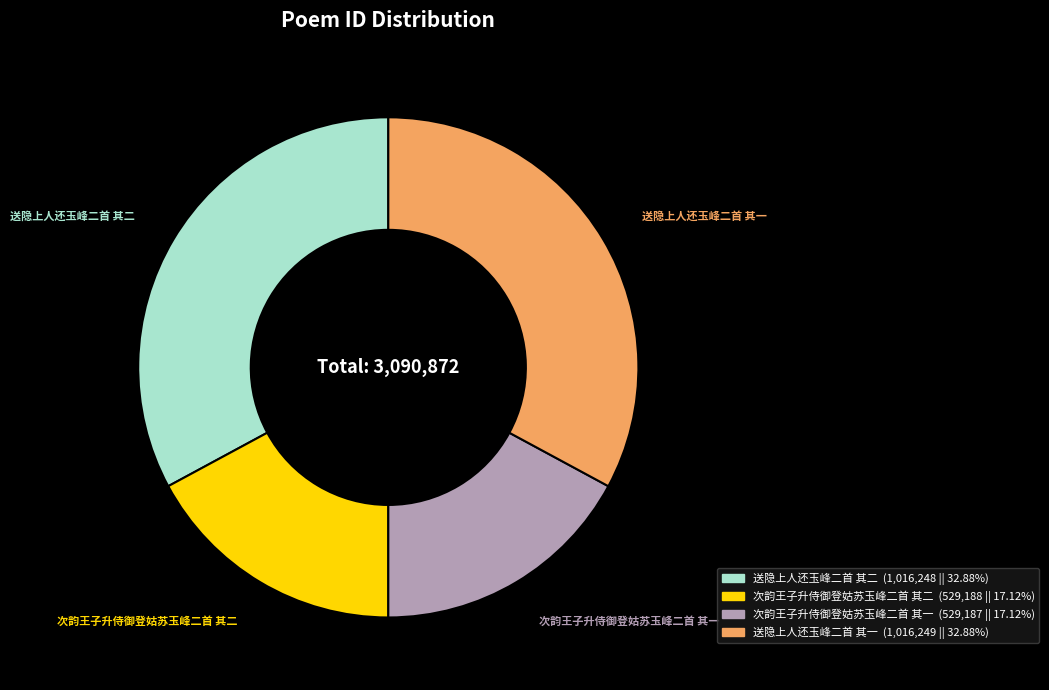

What is the ratio of the value at 次韵王子升侍御登姑苏玉峰二首 其二 to the value at 次韵王子升侍御登姑苏玉峰二首 其一?

1.0